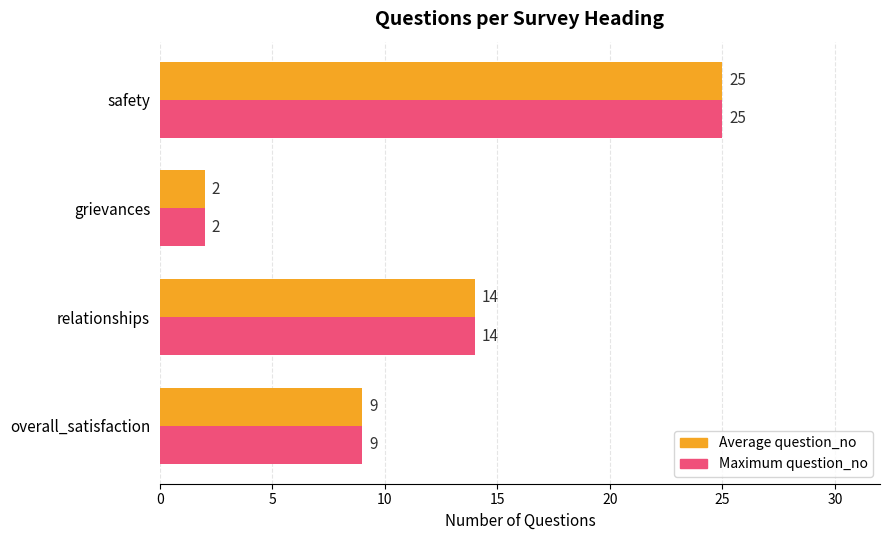

List the labels in order of Average question_no value, largest first.

safety, relationships, overall_satisfaction, grievances